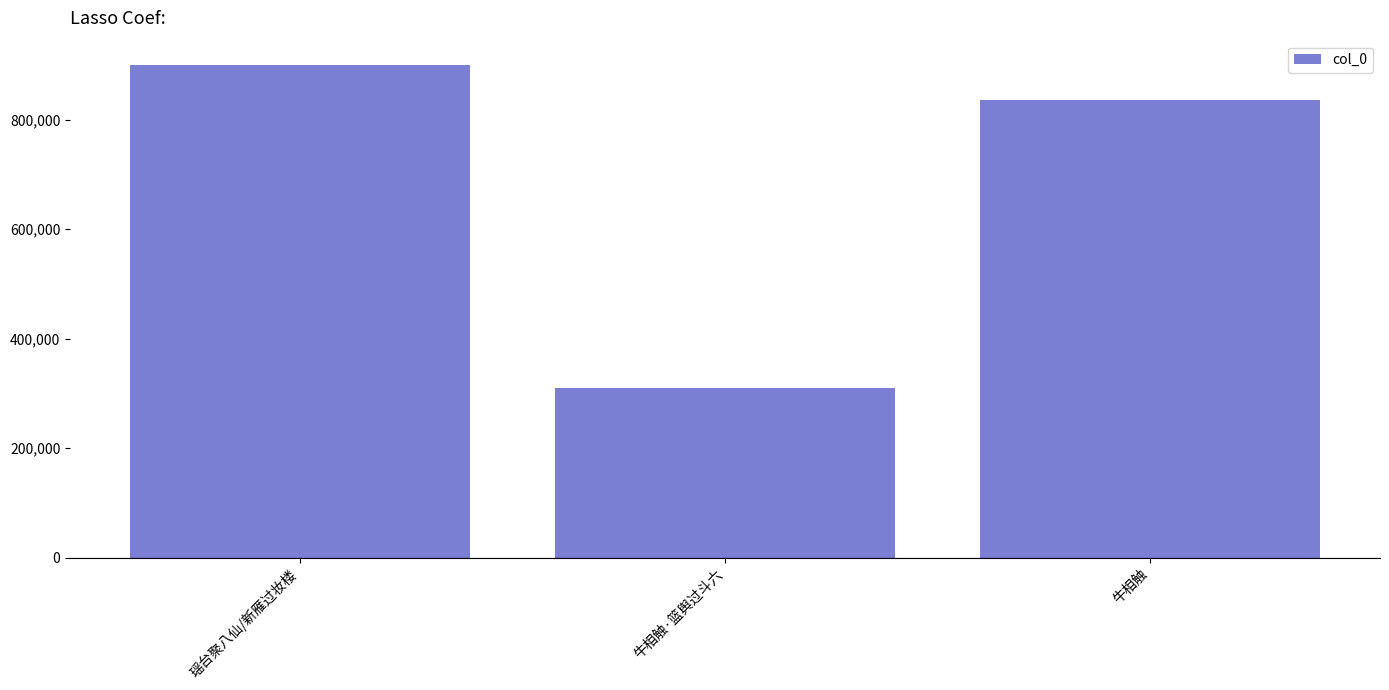

At which category does the chart reach its minimum across all series?

牛相触·篮舆过斗六